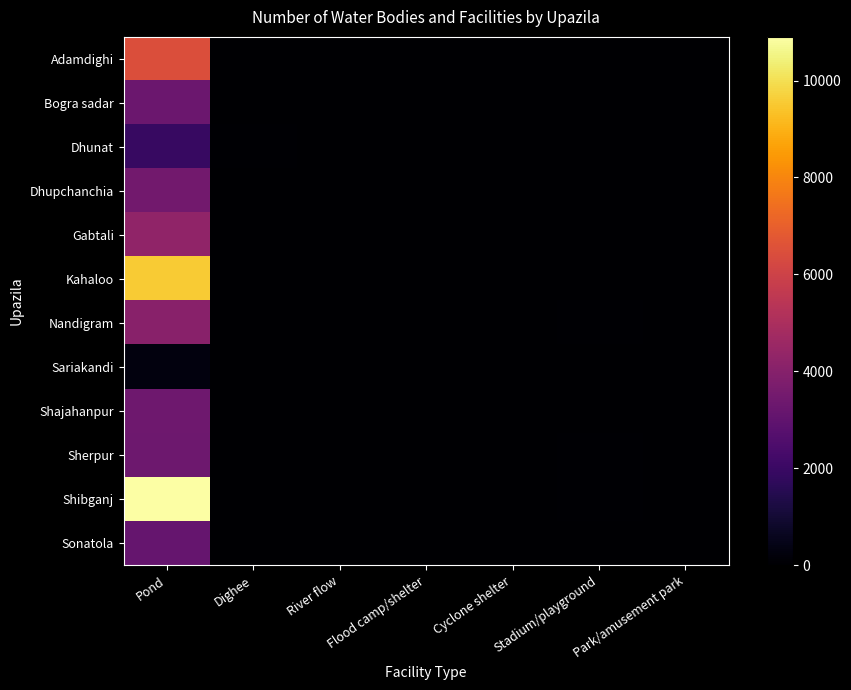

At which category does the chart reach its peak across all series?

Pond